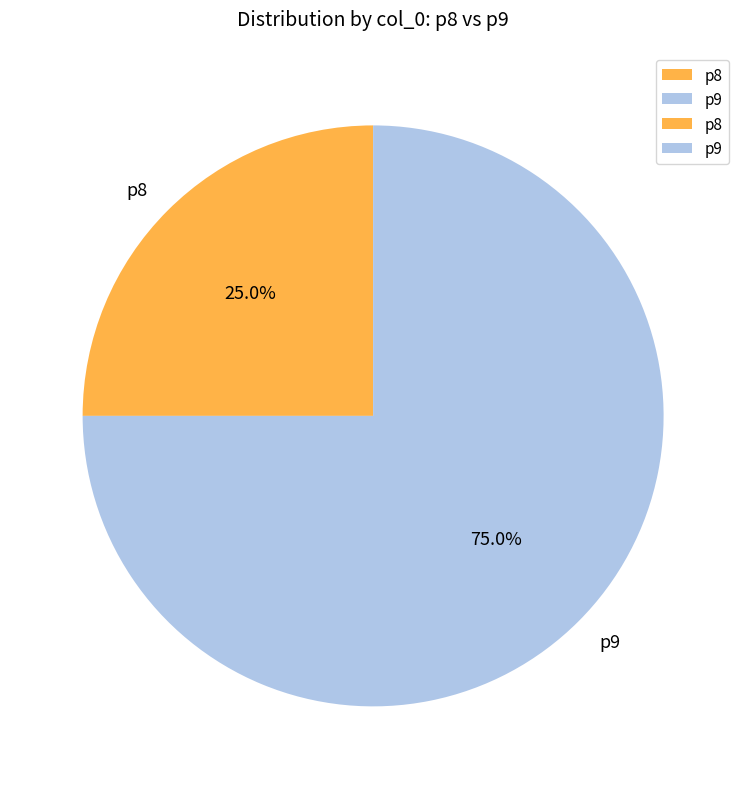

To the nearest percent, what is the difference between the p8 and p9 slice percentages?

50%